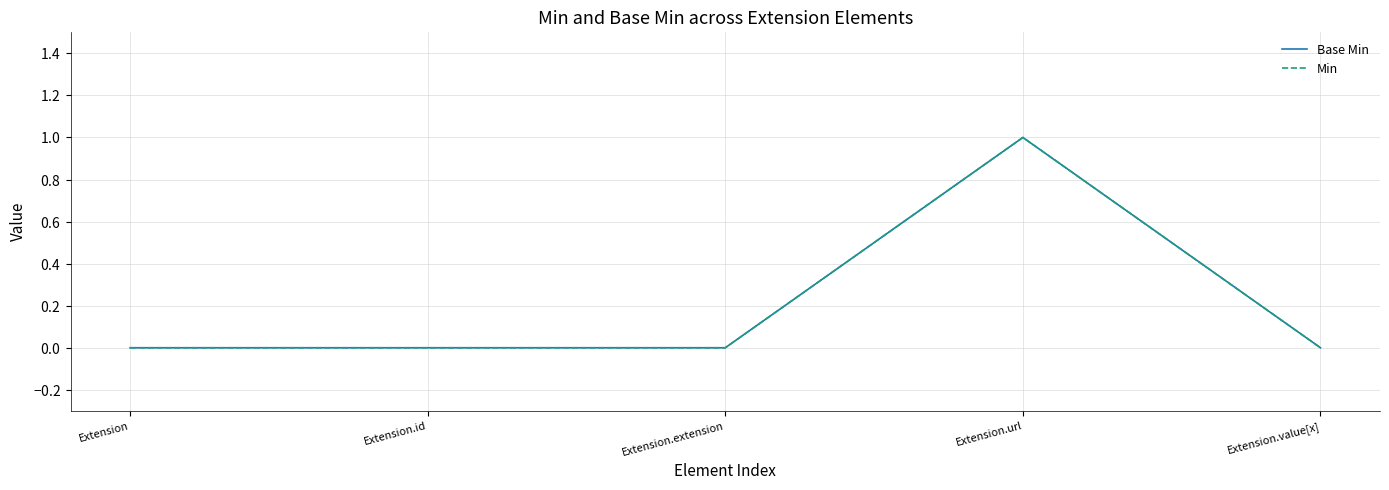

Rank the series at Extension.url from highest to lowest value.

Base Min, Min